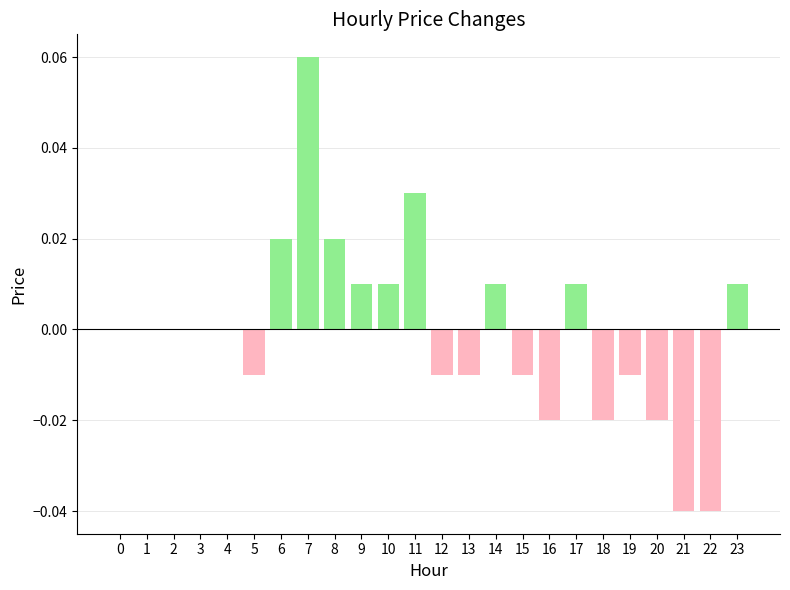

Which has a higher value, 4 or 14?

14